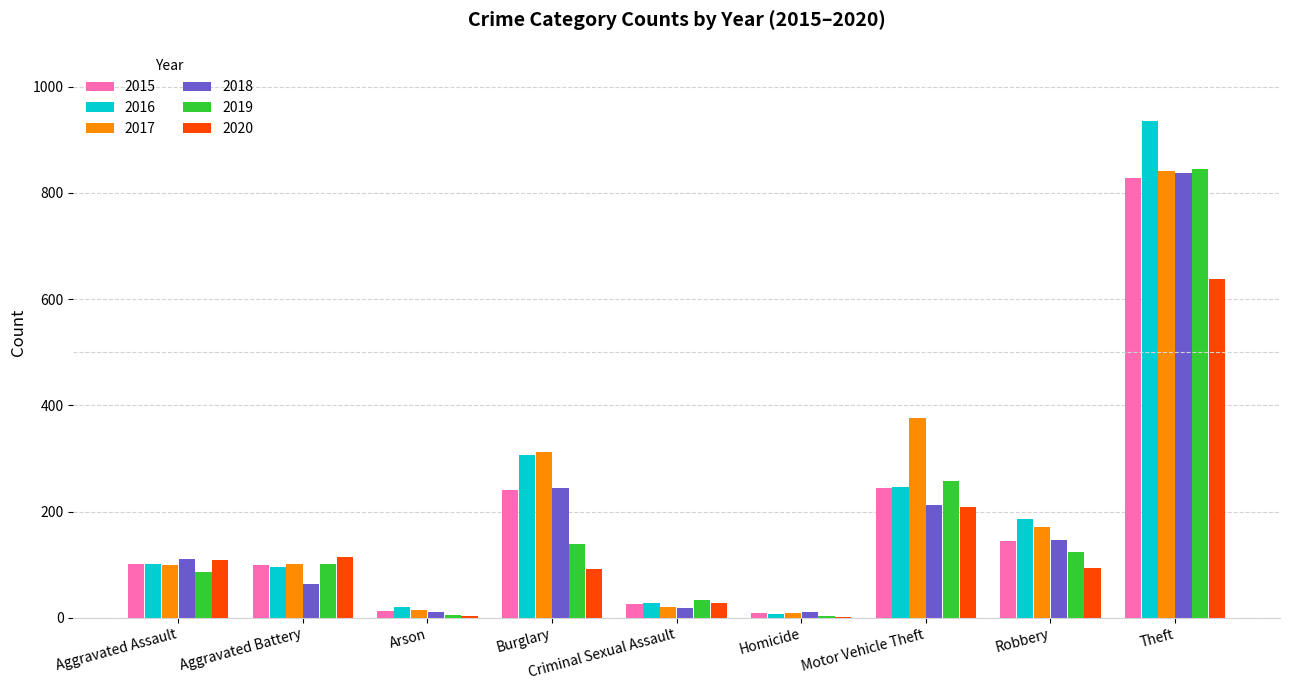

The 2018 series shows 212 at Motor Vehicle Theft. True or false?

True